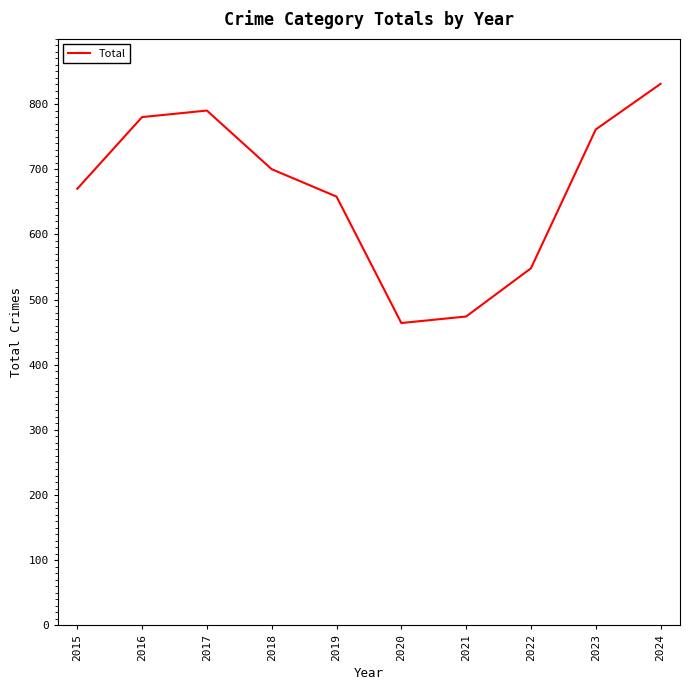

The value at 2023 is 761. True or false?

True